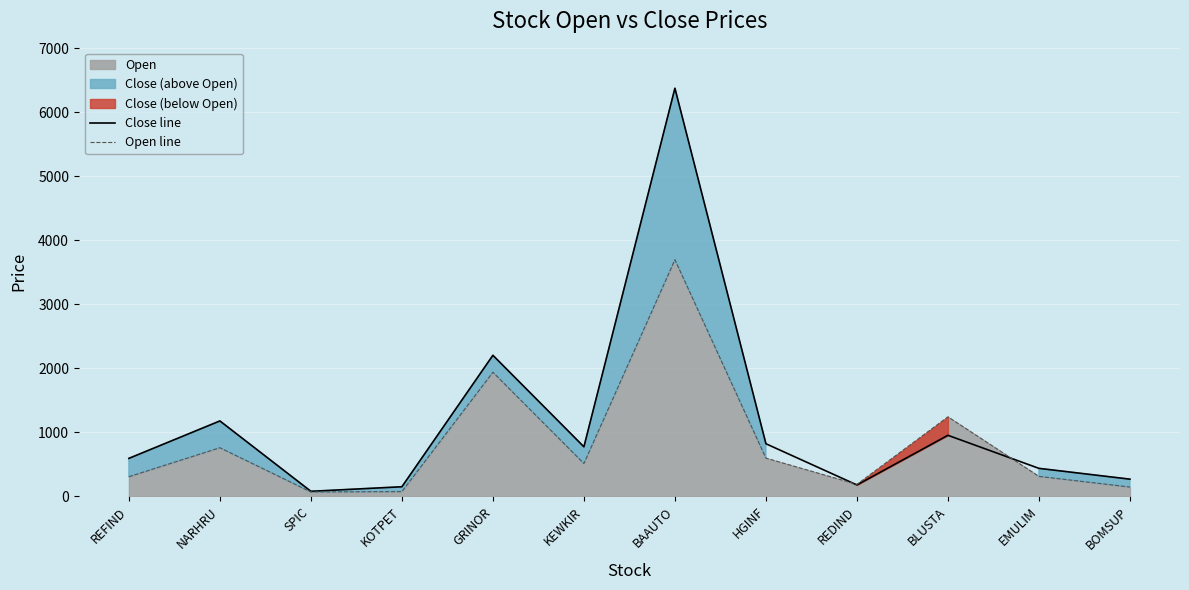

What position from the right is SPIC?

10